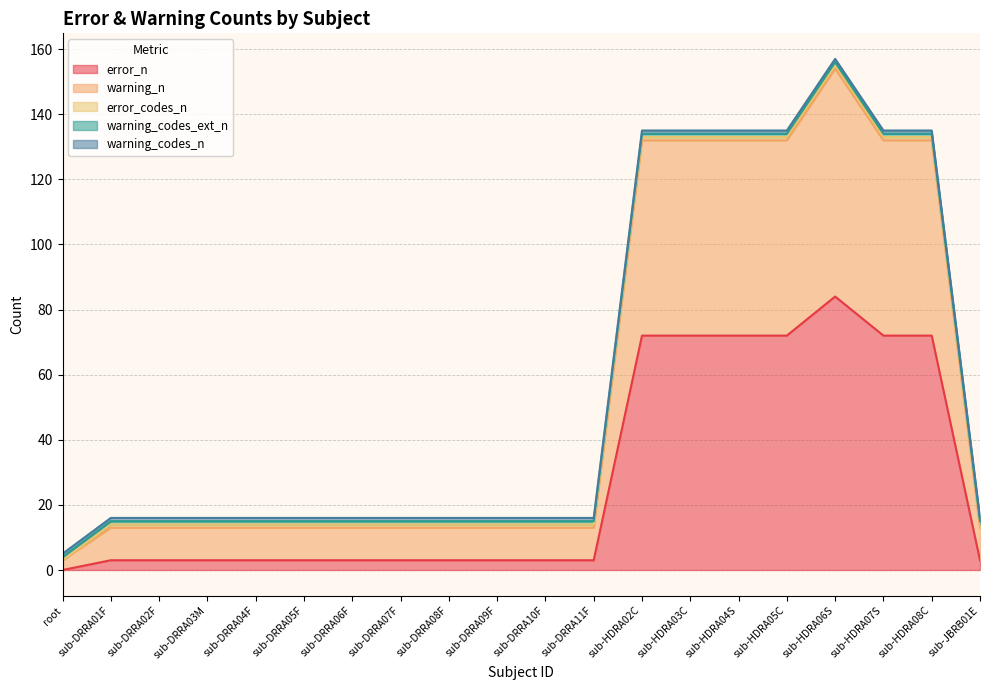

Which series has the widest spread of values?

error_n